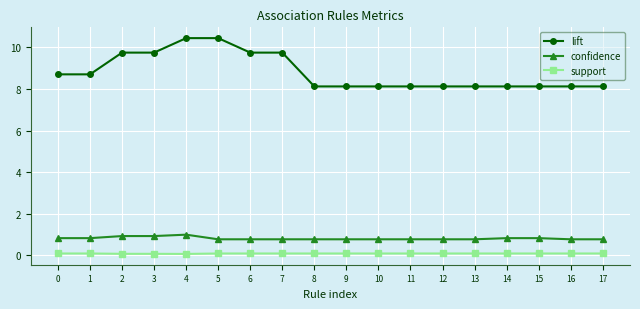

True or false: support and confidence intersect in this chart.

False